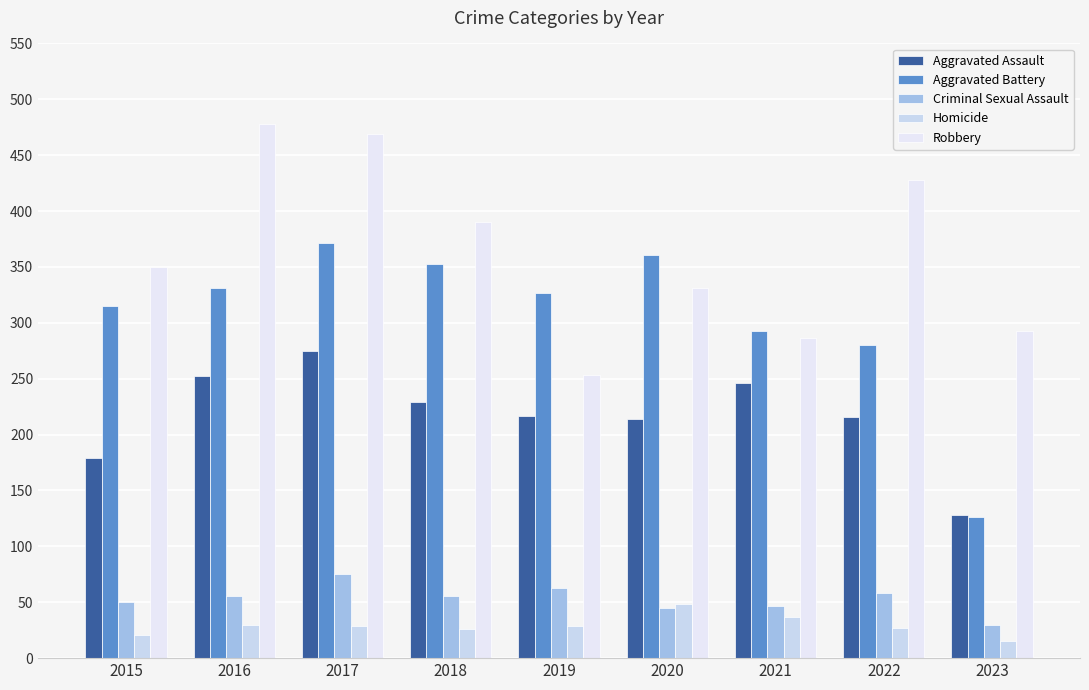

Rank the series by their maximum value, from highest to lowest.

Robbery, Aggravated Battery, Aggravated Assault, Criminal Sexual Assault, Homicide